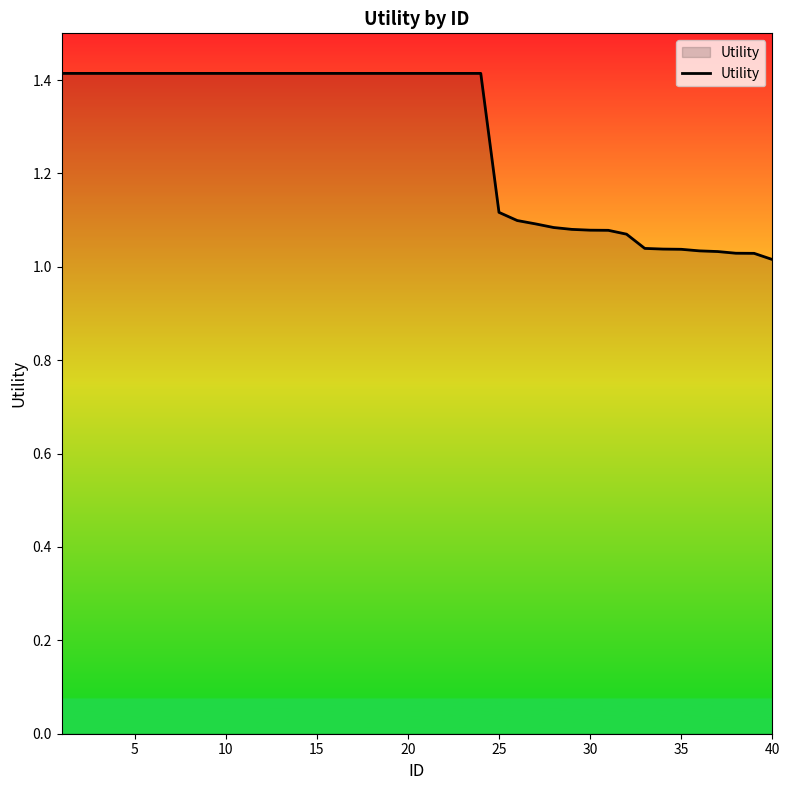

What is the maximum value shown in the chart?

1.4